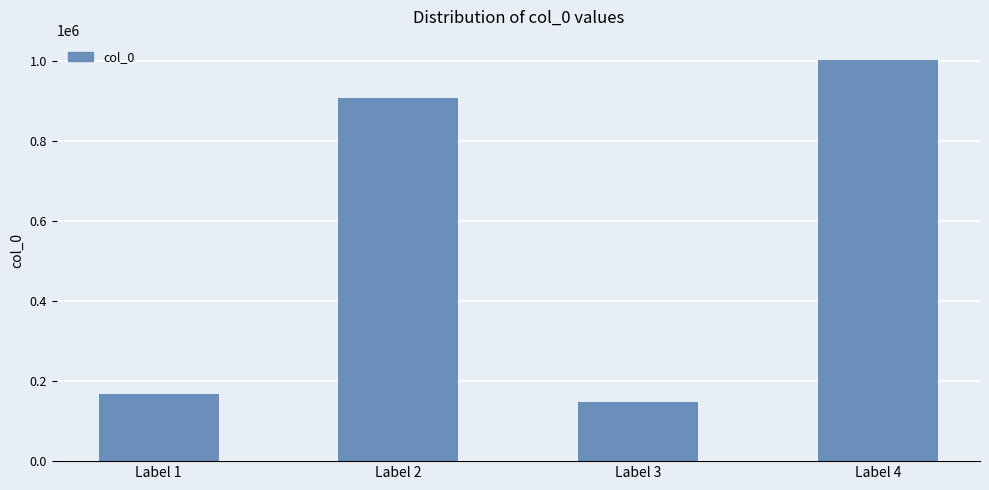

Approximately how many times larger is the value at Label 2 compared to Label 4?

0.9